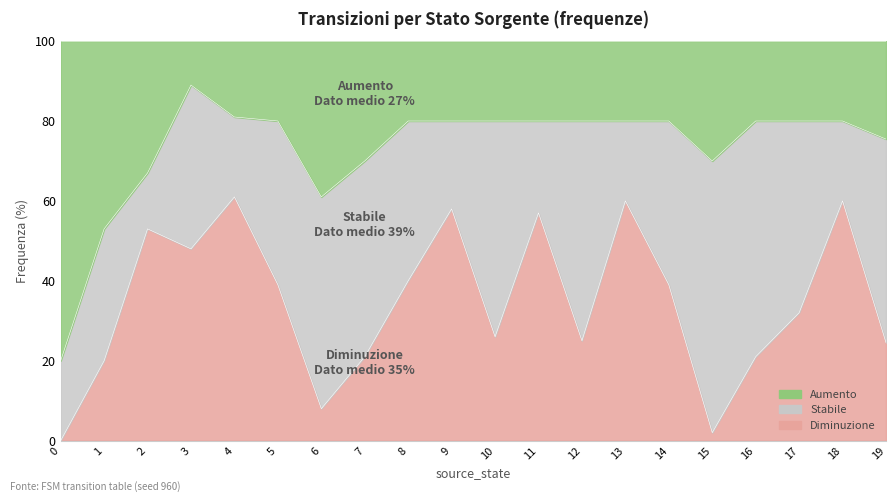

Is it true that Diminuzione equals 61.9 at 14?

False